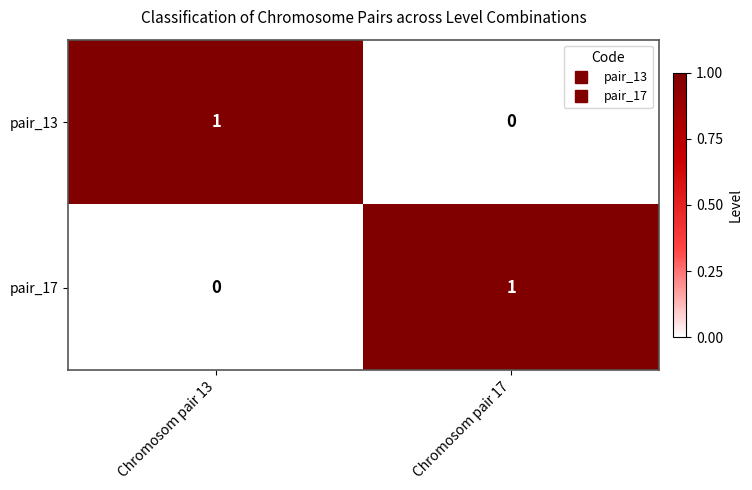

What is the spread (max minus min) of values at Chromosom pair 17?

1